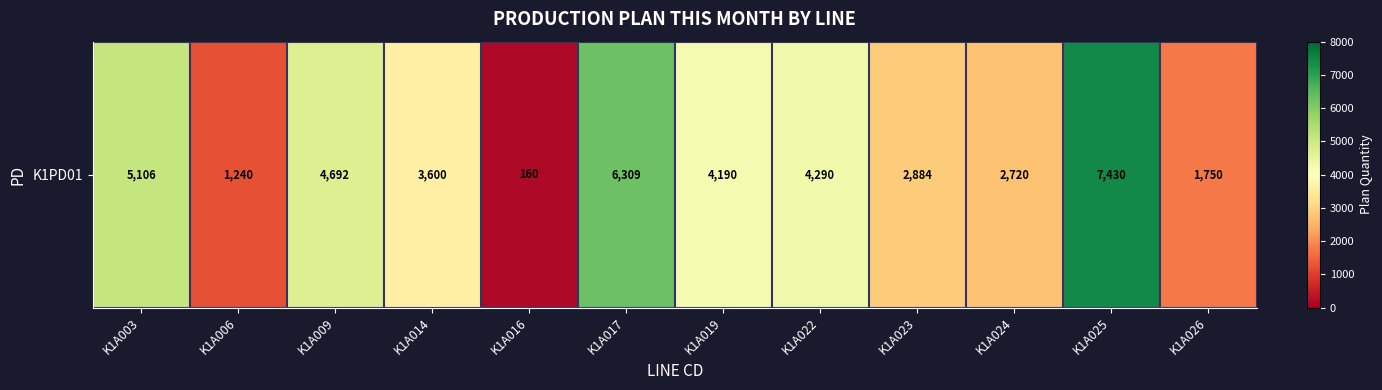

What is the difference between the second highest and second lowest values?

5069